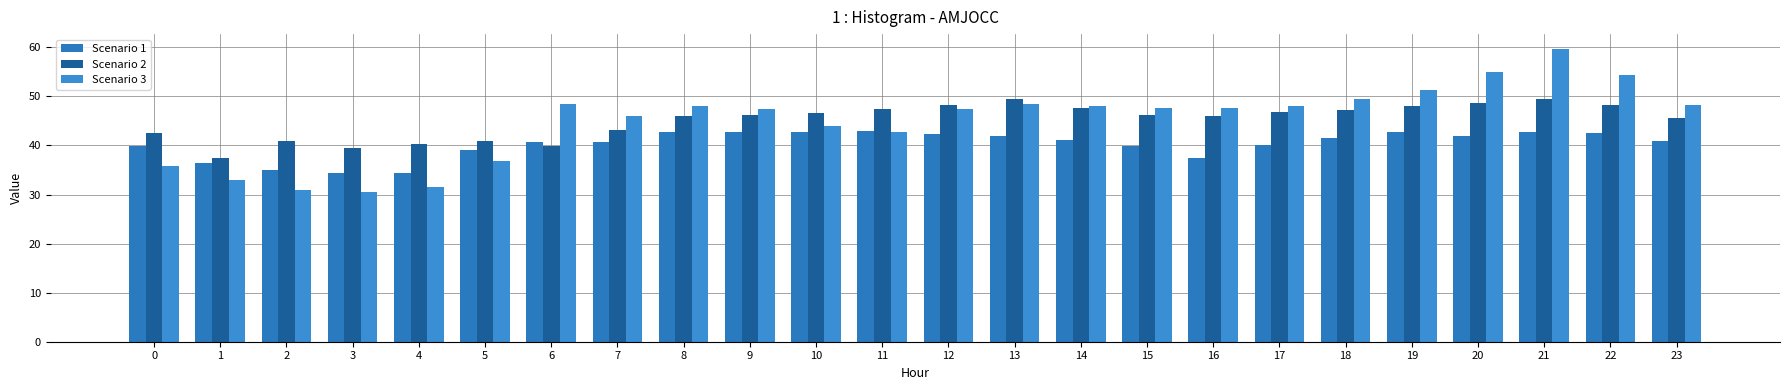

Rank the categories by Scenario 2 value from lowest to highest.

1, 3, 6, 4, 2, 5, 0, 7, 23, 8, 16, 15, 9, 10, 17, 18, 11, 14, 19, 12, 22, 20, 13, 21